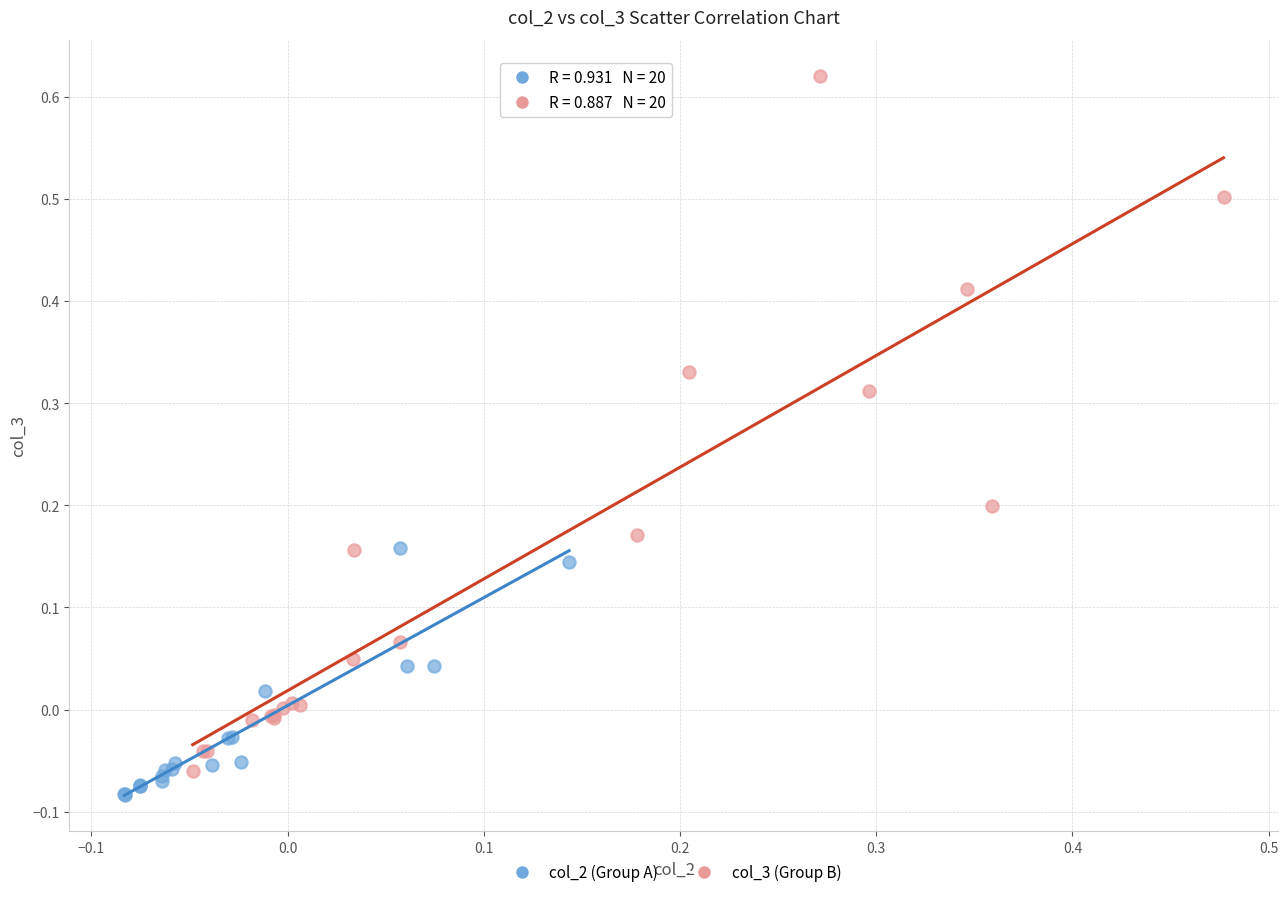

Which series has the widest spread of Y values?

col_3 (Group B)